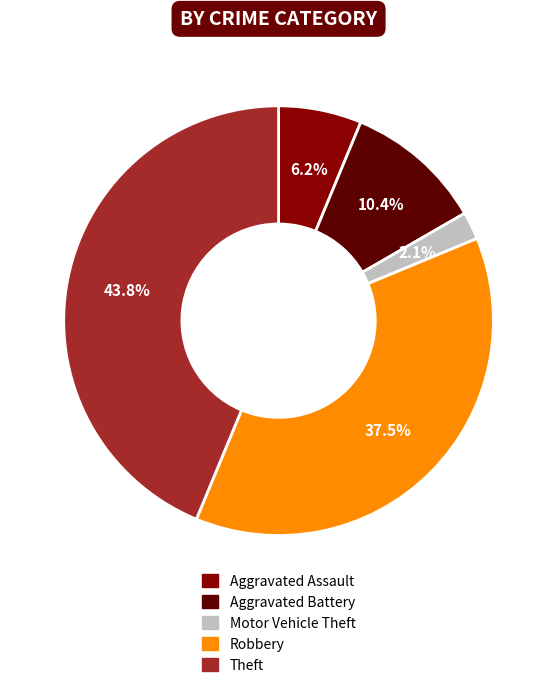

To the nearest percent, what is the combined percentage of Aggravated Battery and Robbery?

48%